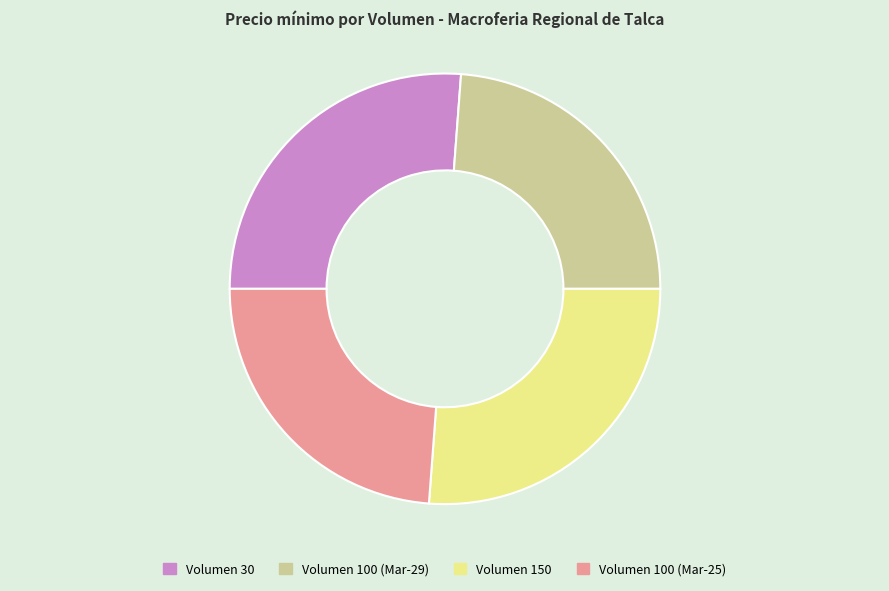

Approximately how many times larger is the value at Volumen 100 (Mar-25) compared to Volumen 150?

0.9